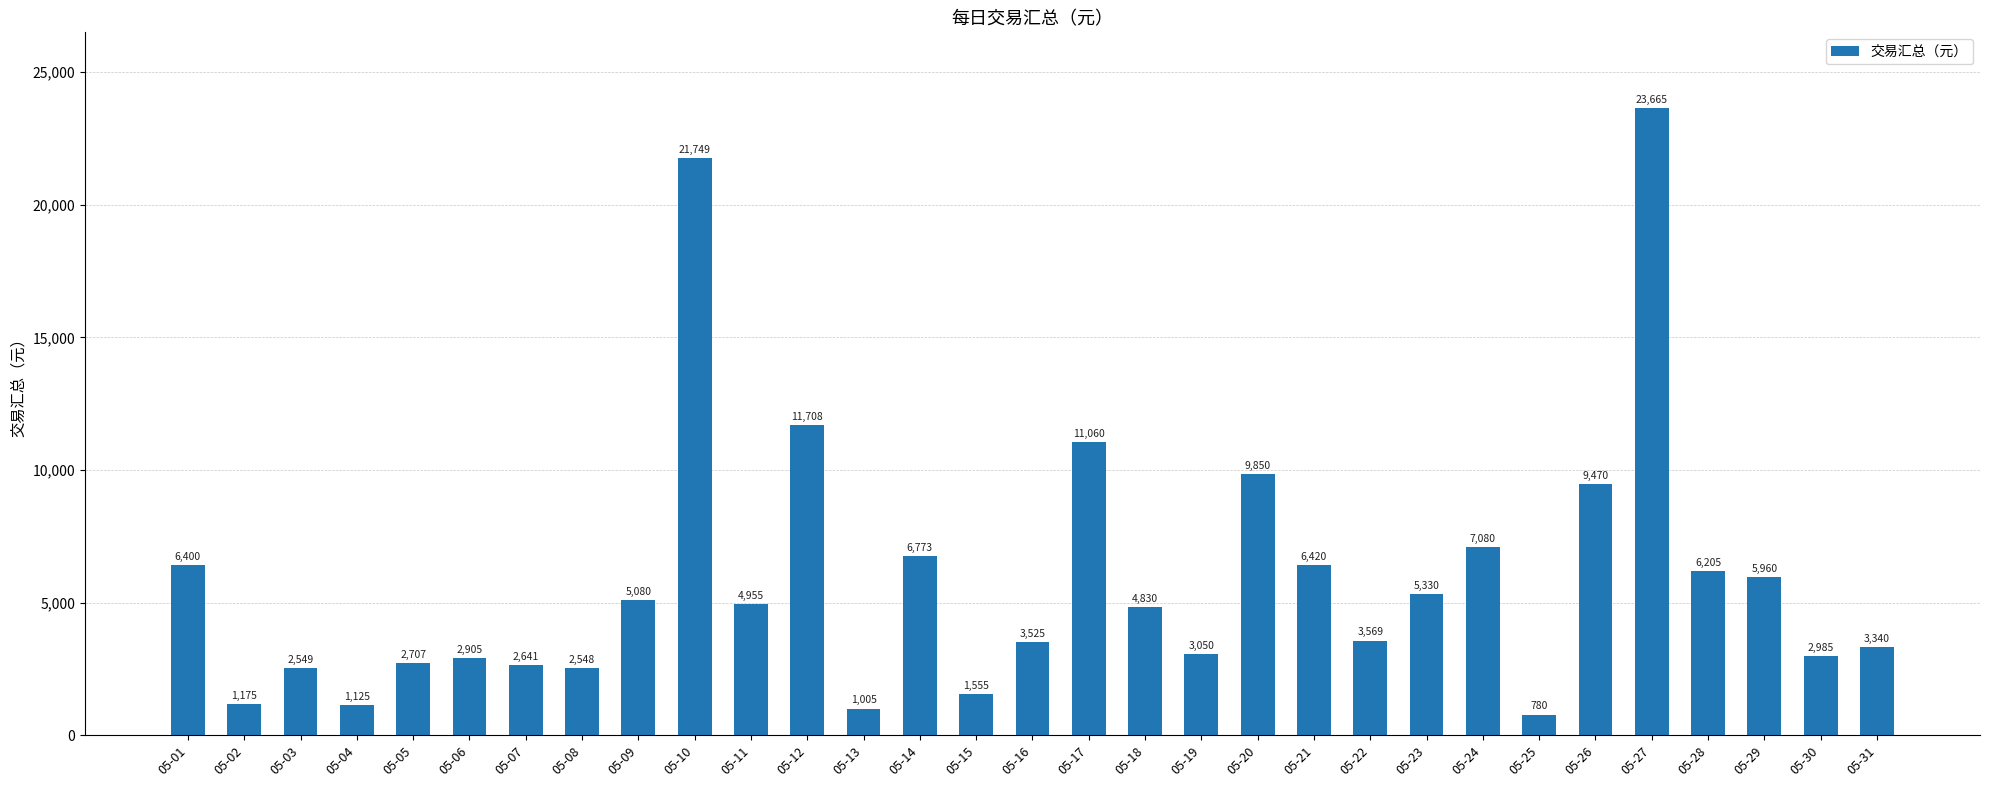

What is the value of the 17th bar from the left?

11060